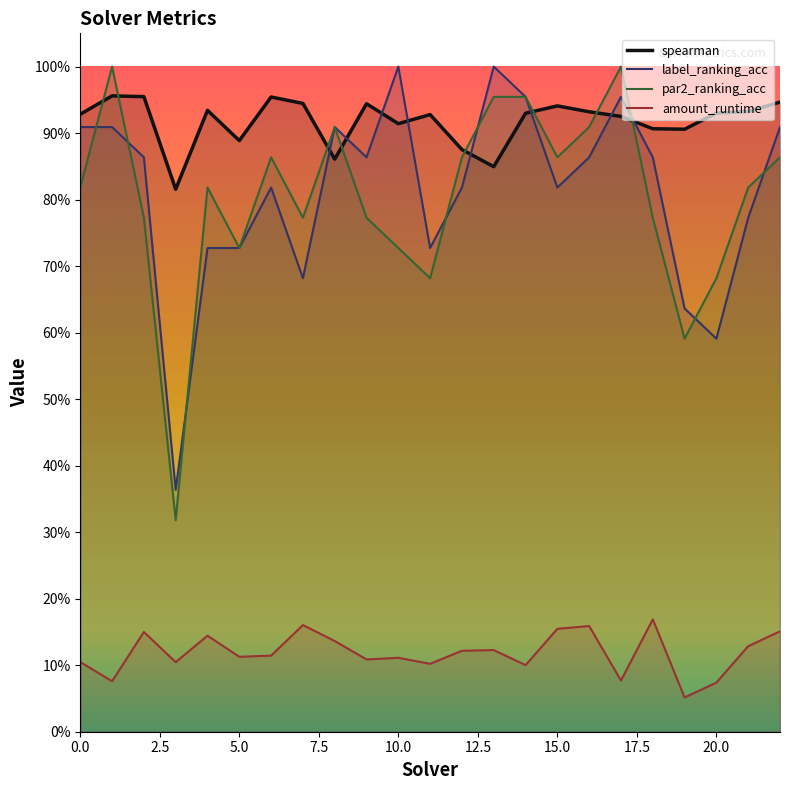

What is the value of the par2_ranking_acc point at the 21st from the left?

0.7